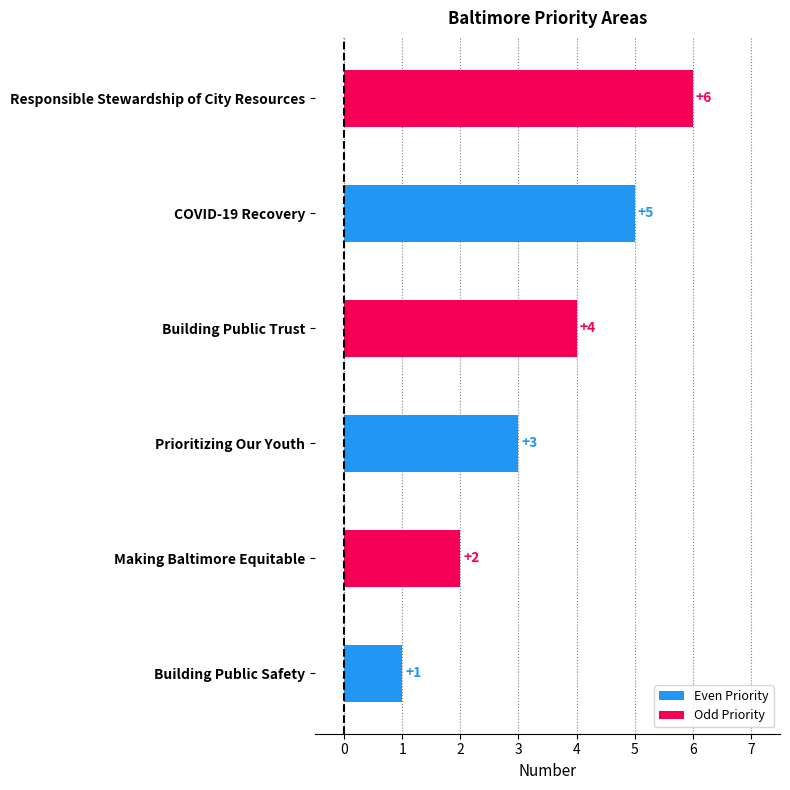

At how many categories does at least one series exceed 5?

1